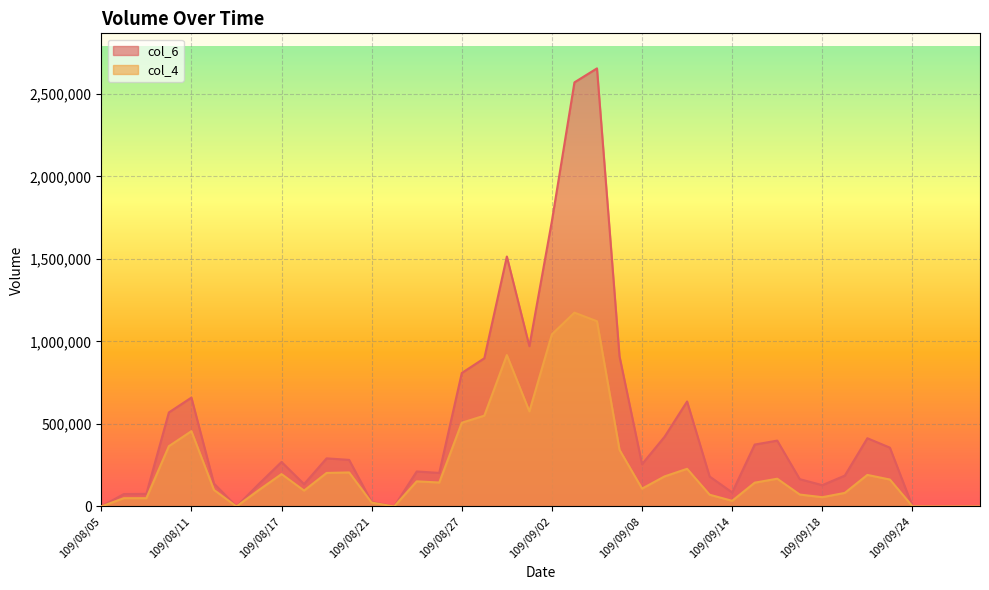

Which series has the largest range (max minus min)?

col_6